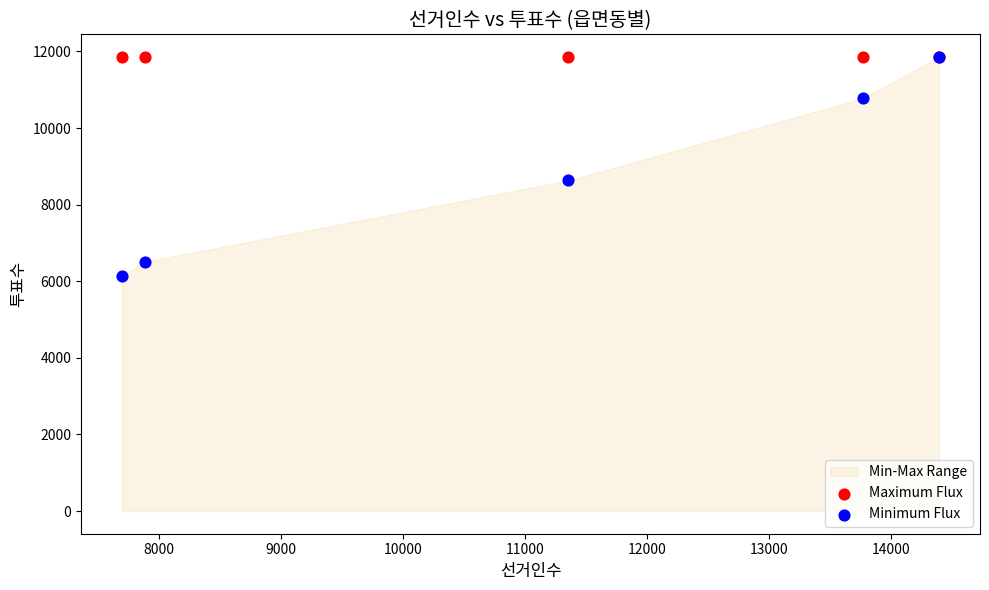

Across all series, what Y value is closest to 8994?

8630